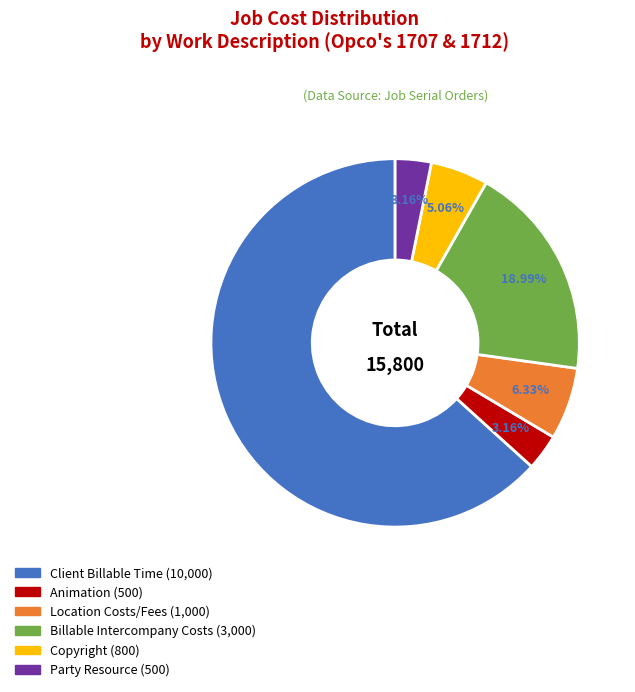

Which slice is the largest?

Client Billable Time